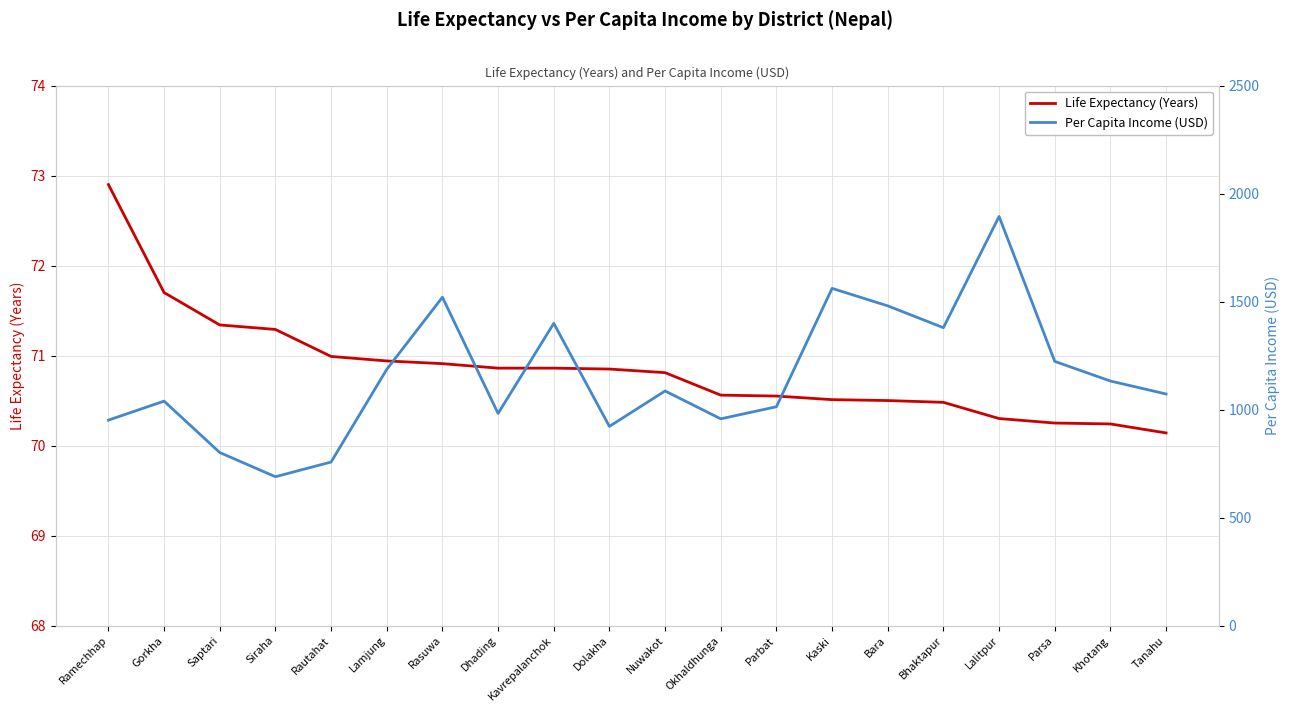

Reading left to right, list all the values displayed in this chart.

Life Expectancy (Years): 72.9	71.7	71.3	71.3	71.0	70.9	70.9	70.9	70.9	70.8	70.8	70.6	70.5	70.5	70.5	70.5	70.3	70.2	70.2	70.1
Per Capita Income (USD): 951.0	1039.0	801.0	689.0	757.0	1186.0	1520.0	982.0	1399.0	922.0	1086.0	957.0	1013.0	1561.0	1480.0	1379.0	1894.0	1223.0	1132.0	1072.0